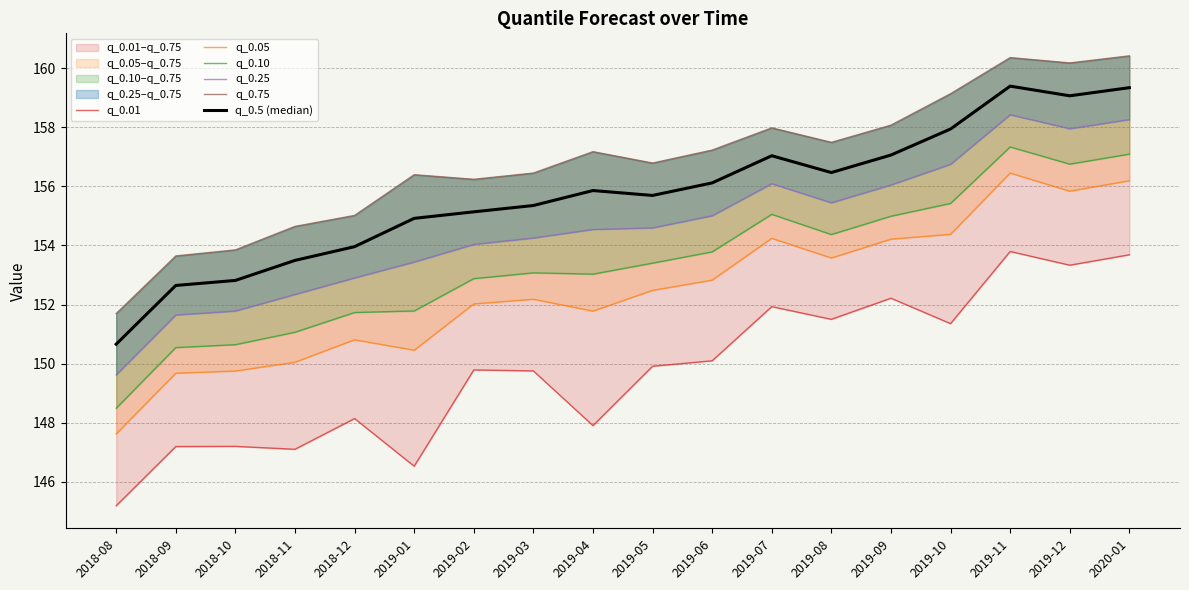

Which series has the largest total across all categories?

q_0.75